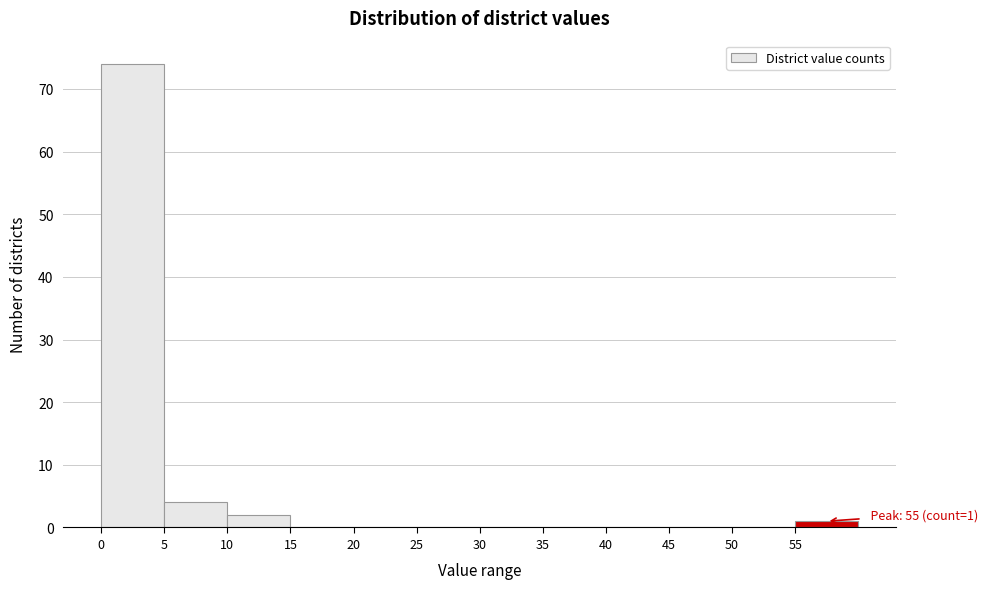

Which range on the x-axis has the tallest bar?

0 to 5